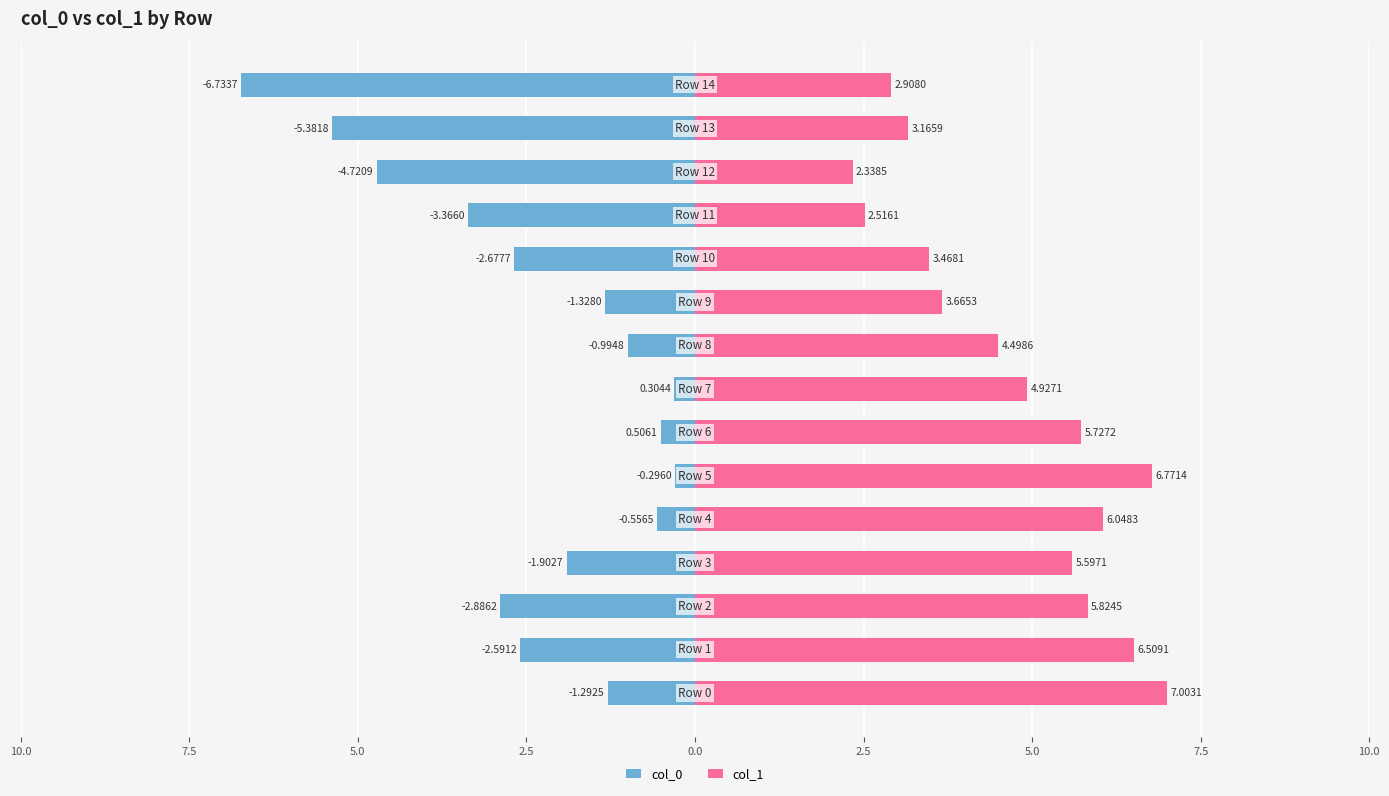

How many groups of bars are there?

15